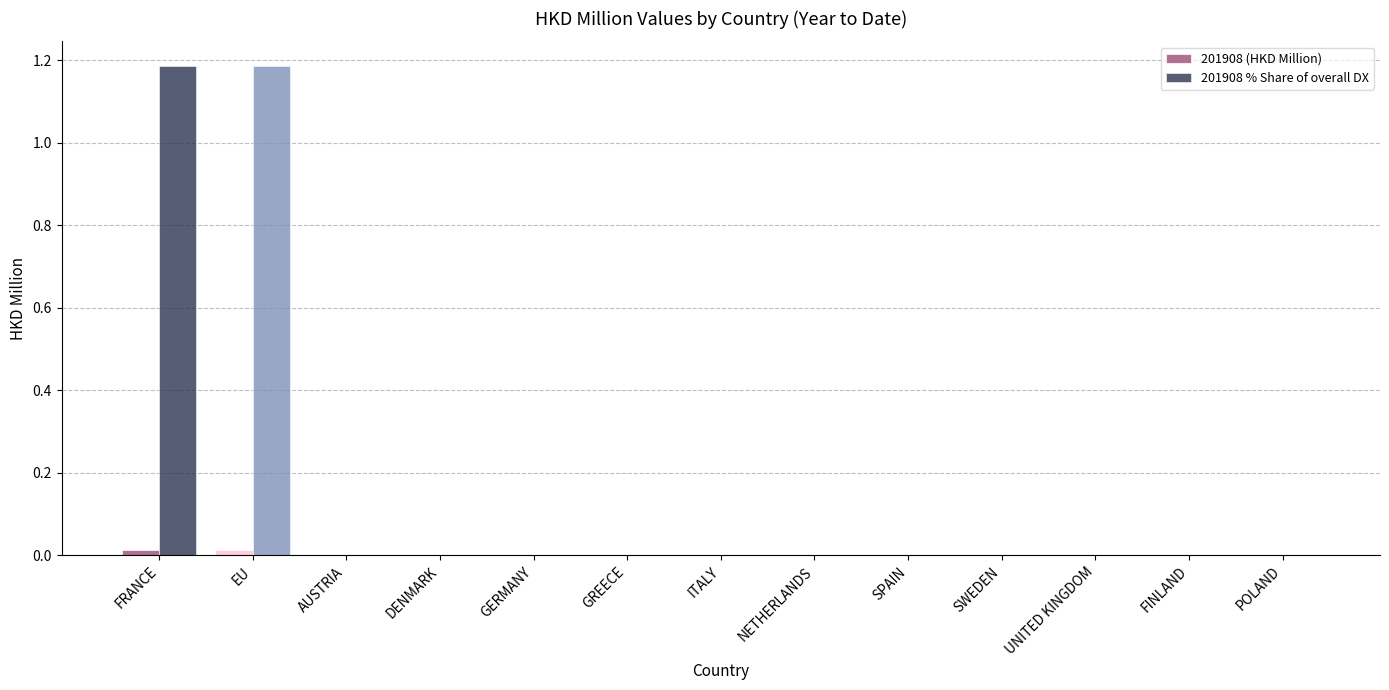

At how many categories does at least one series exceed 0?

2